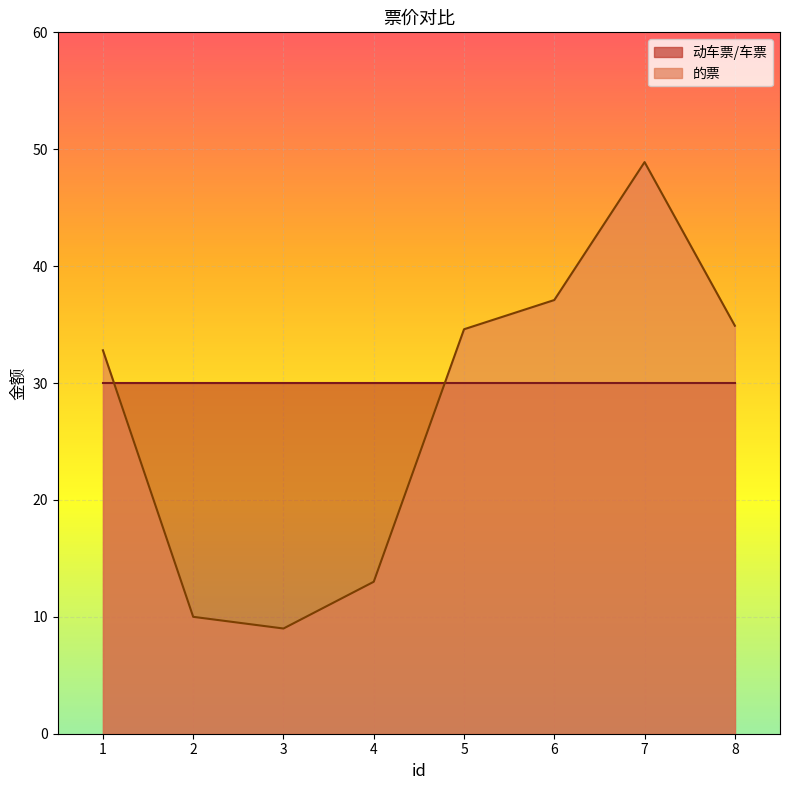

What is the difference between the values at 7 and 5?

14.3